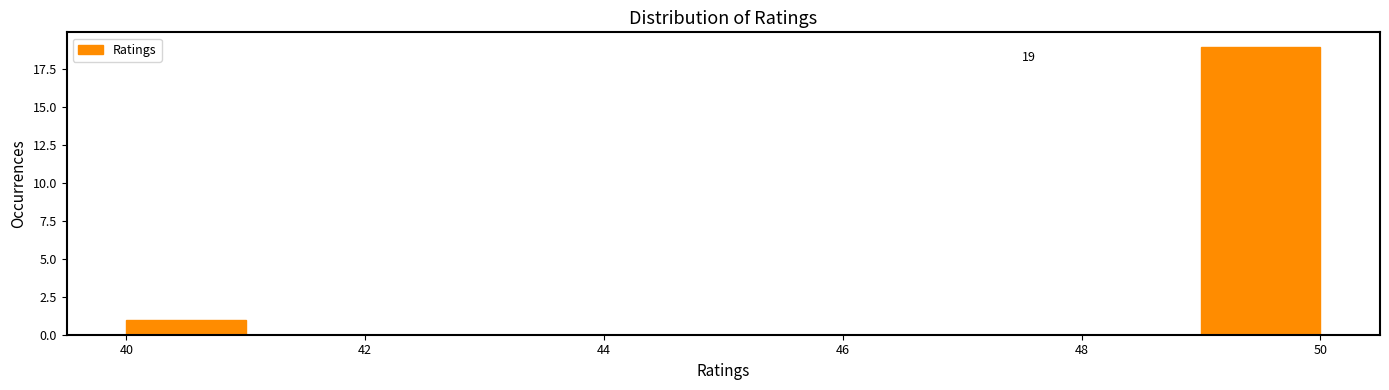

Which range on the x-axis has the tallest bar?

49 to 50